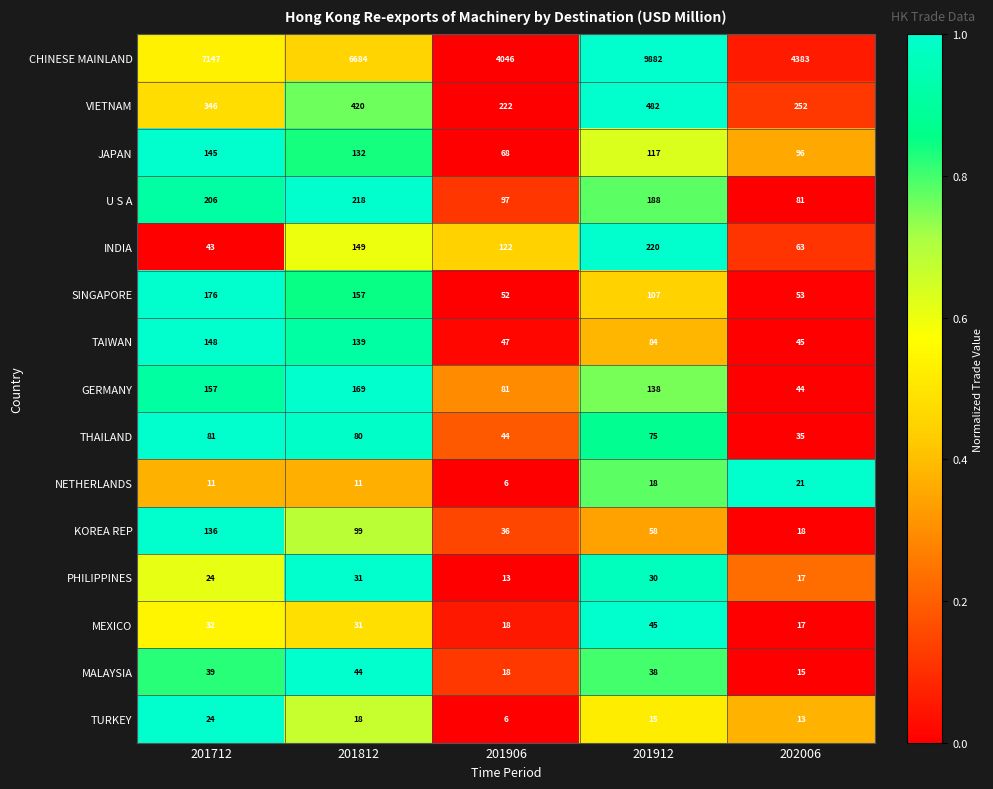

Rank the series by their maximum value, from lowest to highest.

NETHERLANDS, TURKEY, PHILIPPINES, MALAYSIA, MEXICO, THAILAND, KOREA REP, JAPAN, TAIWAN, GERMANY, SINGAPORE, U S A, INDIA, VIETNAM, CHINESE MAINLAND